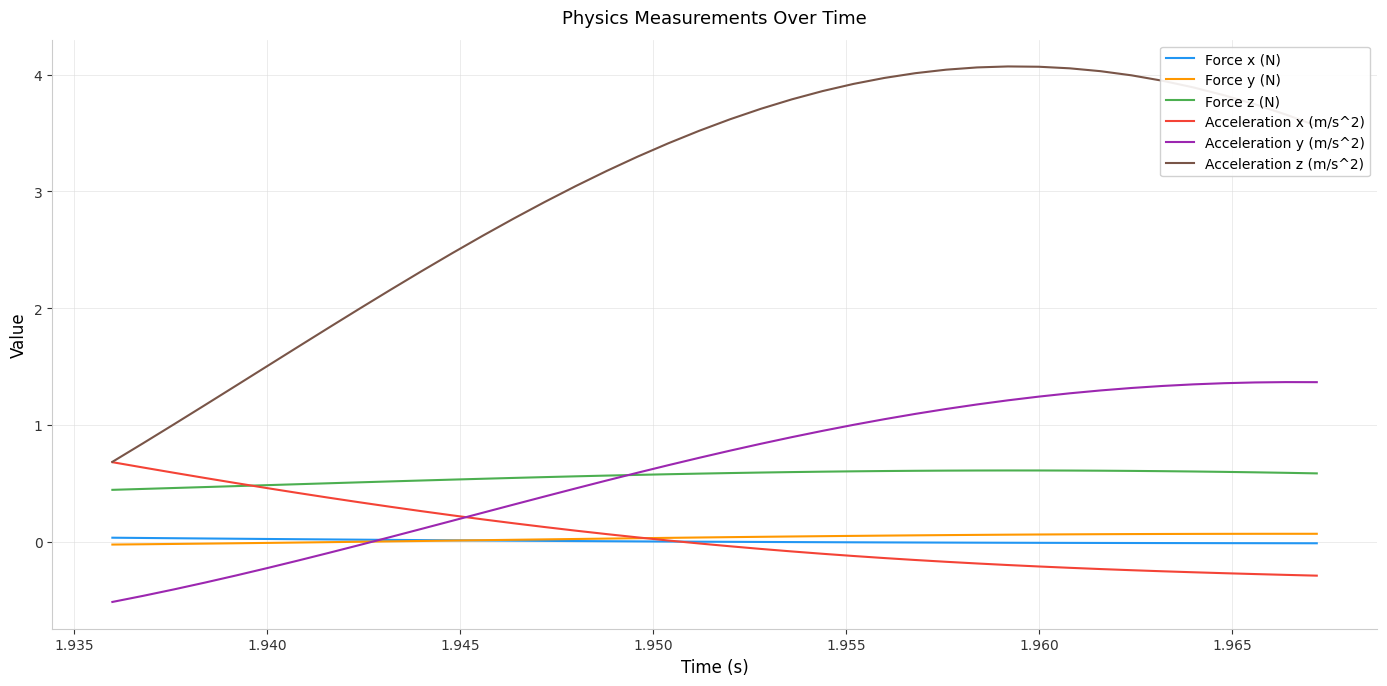

Which series has the largest total across all categories?

Acceleration z (m/s^2)